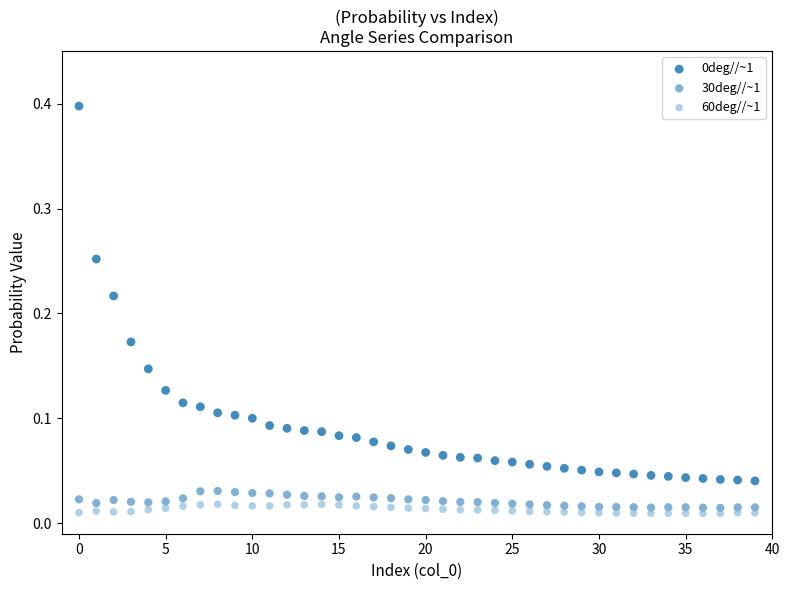

Across all data points, what is the range of Y values (max minus min)?

0.4